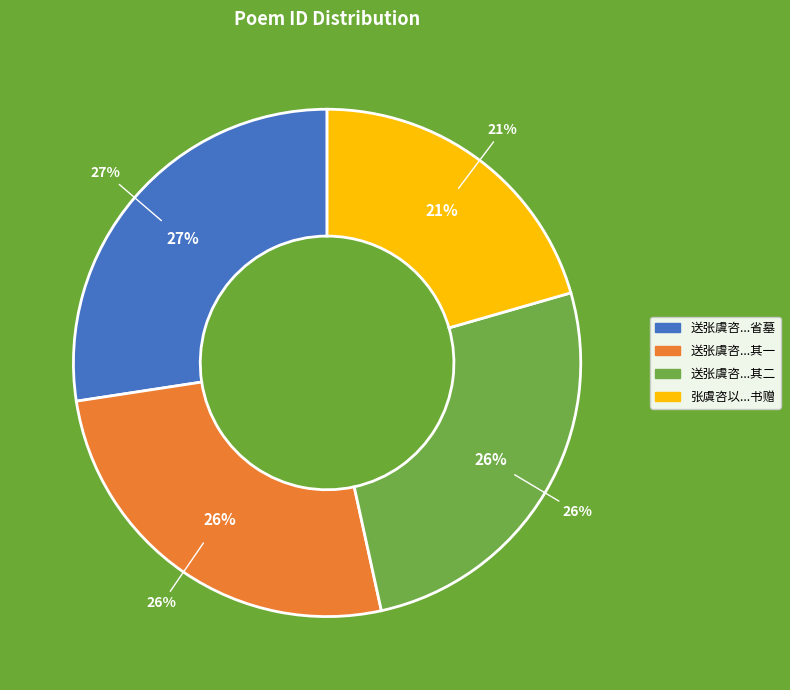

How many slices are in this pie chart?

4